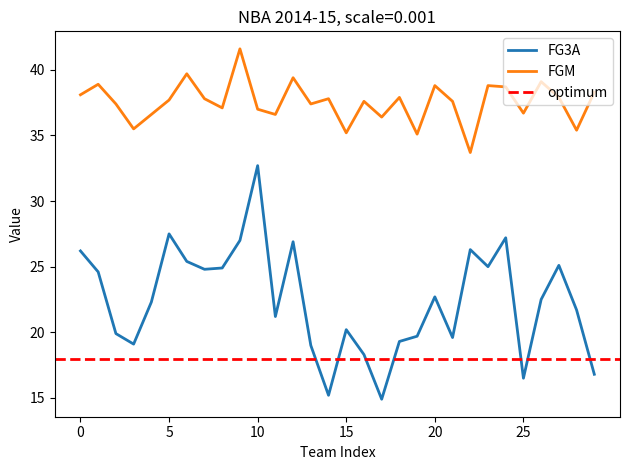

True or false: FGM and FG3A intersect in this chart.

False